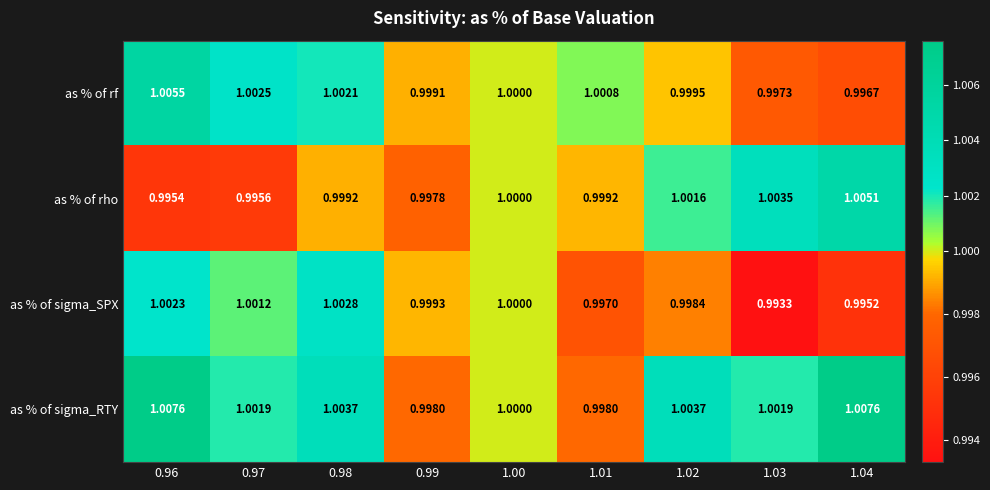

Which series has the largest range (max minus min)?

as % of rho